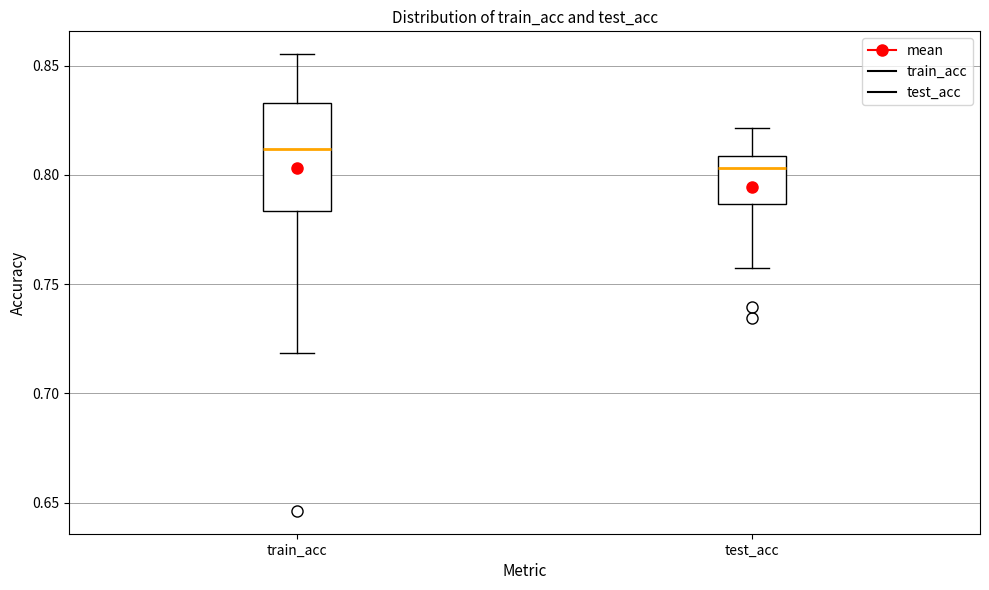

Reading left to right, transcribe this box plot: for each box, give where its median line is, the range the box spans, and where its two whiskers end, as read against the y-axis. The values are not printed on the chart, so give them approximately, as read against the axis.

train_acc: median 0.810, box 0.785 to 0.835, whiskers 0.720 to 0.855
test_acc: median 0.805, box 0.785 to 0.810, whiskers 0.760 to 0.820